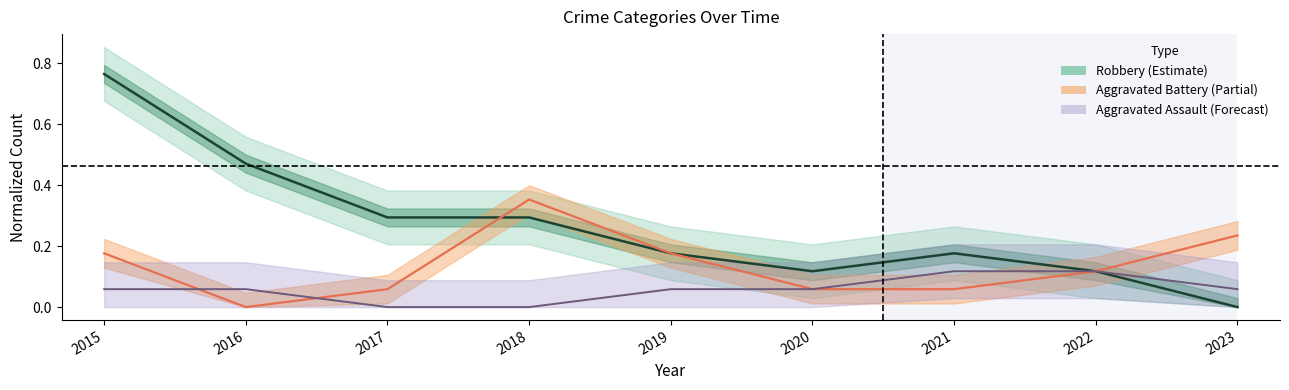

True or false: Aggravated Assault has more than 0 points higher than both neighbors.

False